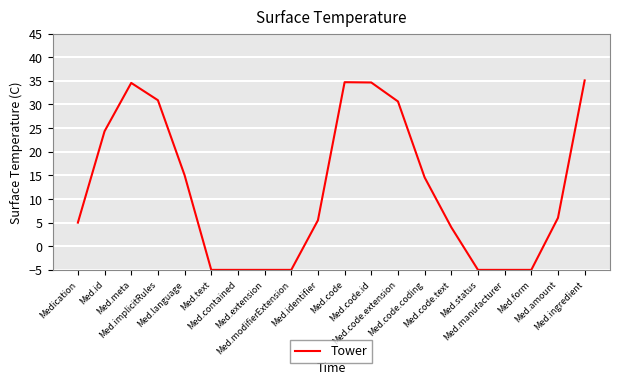

What is the smallest value displayed?

-5.0